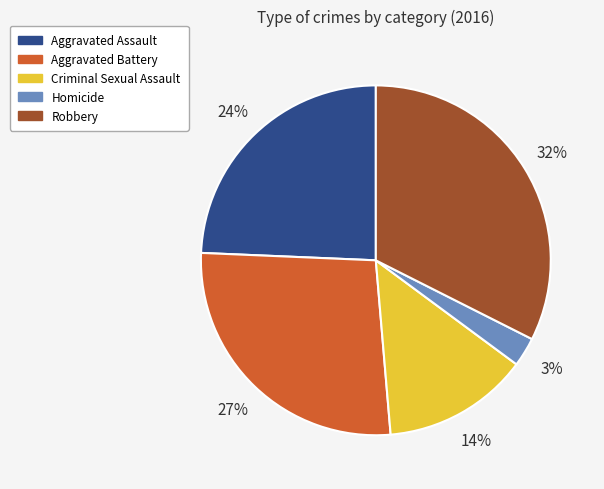

Does Robbery account for over 50% of the chart?

No